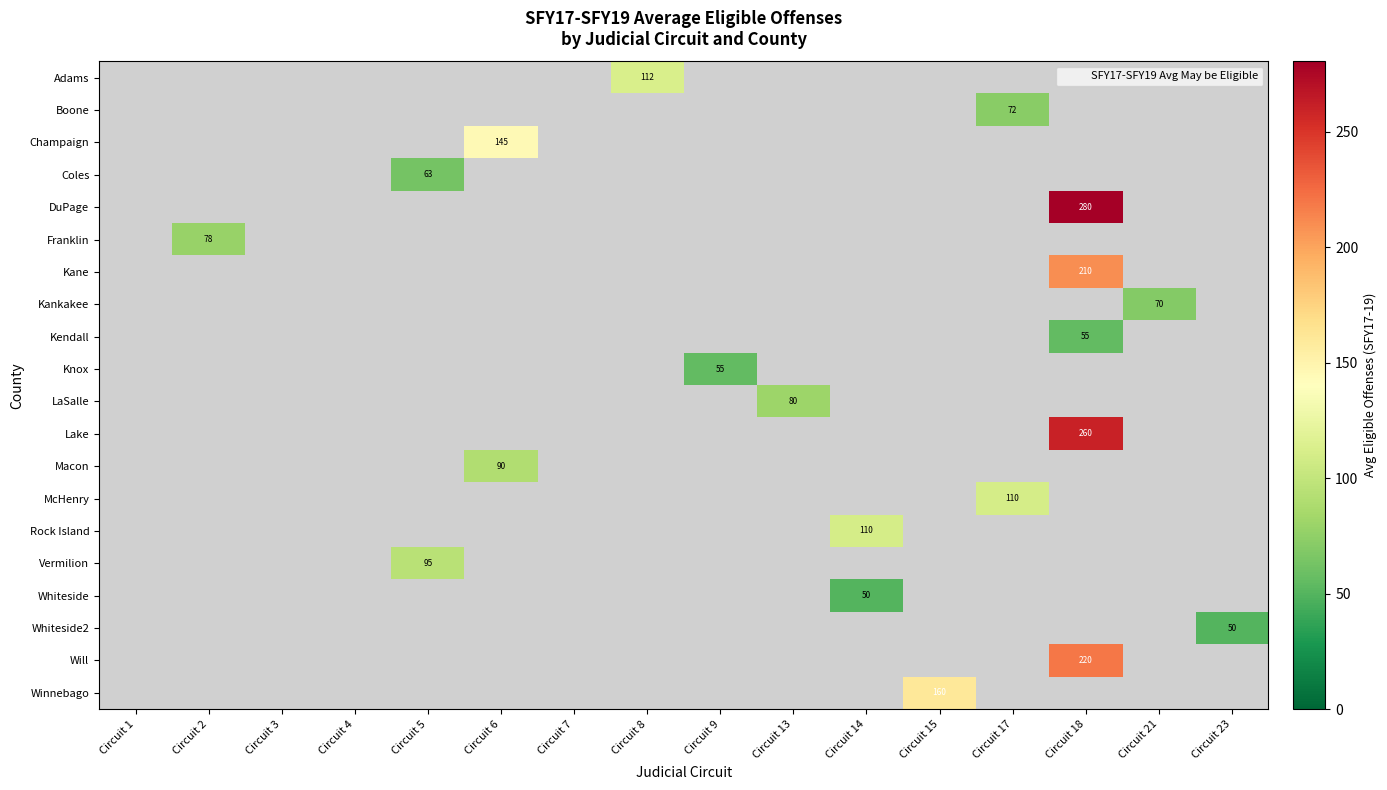

Count the number of data series in this chart.

20